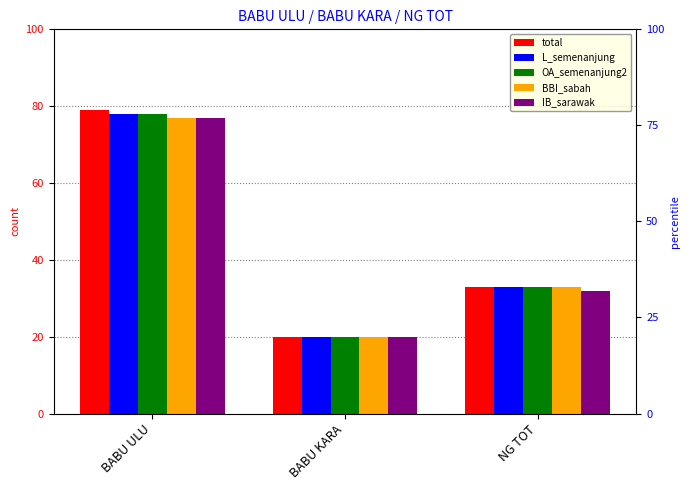

Rank the categories by OA_semenanjung2 value from lowest to highest.

BABU KARA, NG TOT, BABU ULU